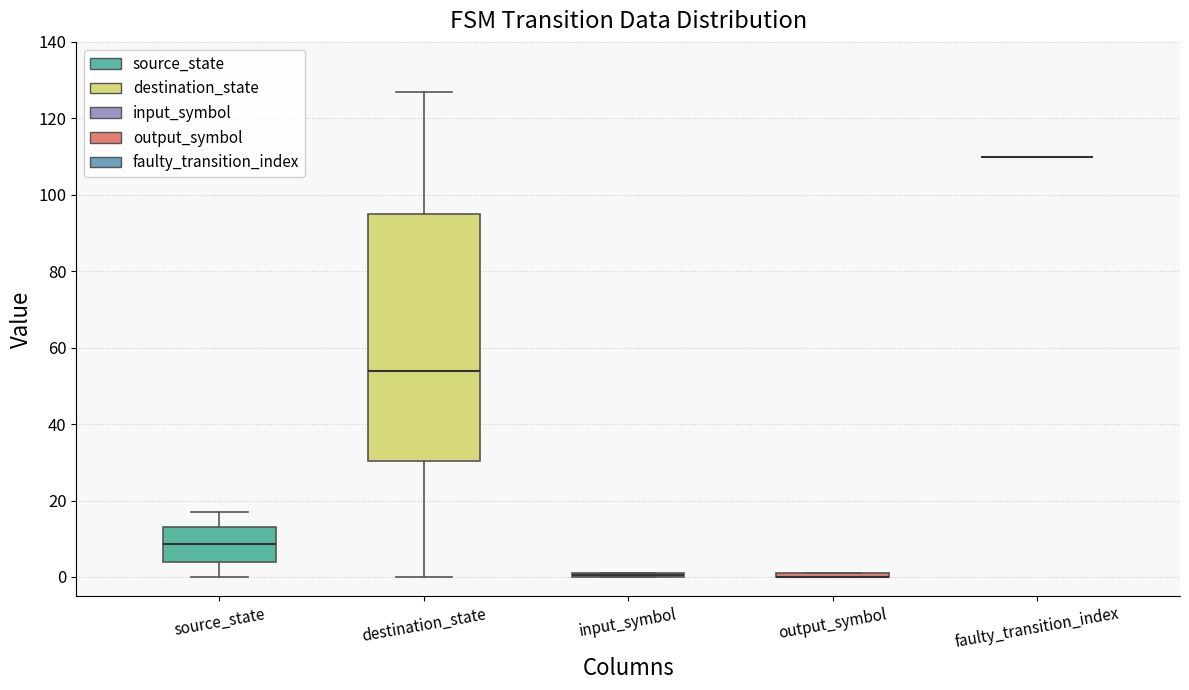

Where is the lower edge of the box for output_symbol on the y-axis? The values are not printed on the chart, so give them approximately, as read against the axis.

0